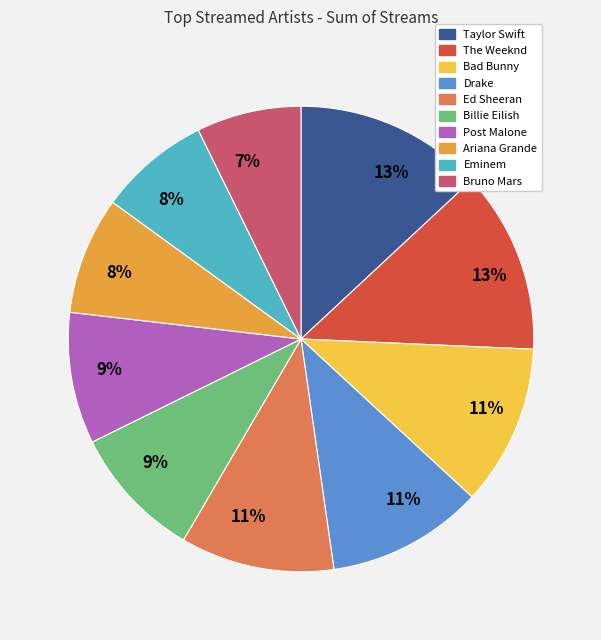

Is there any slice that represents more than half of the pie?

No